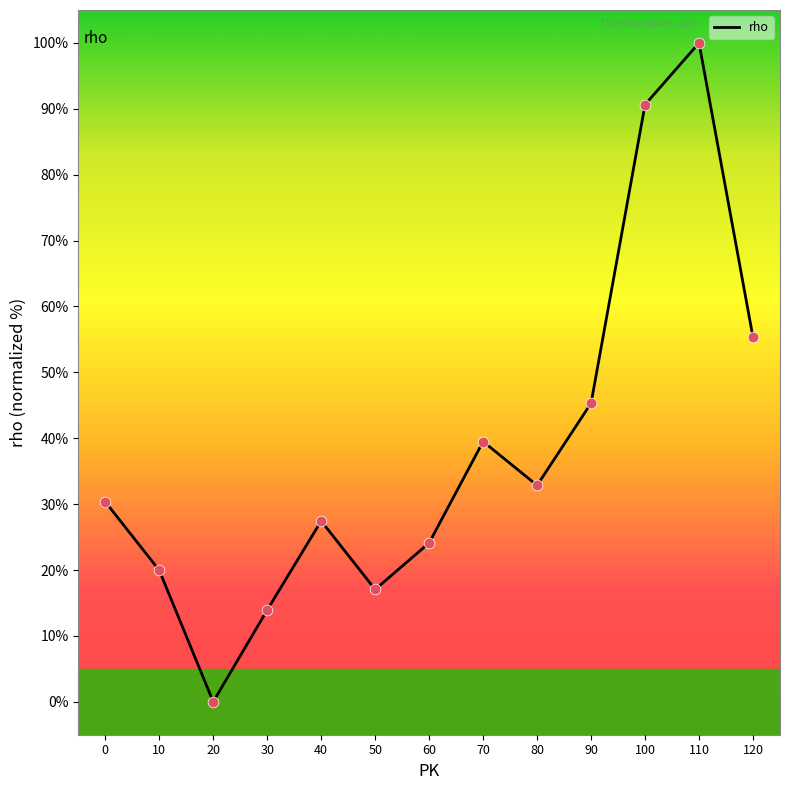

Between 30 and 40, which is larger?

40